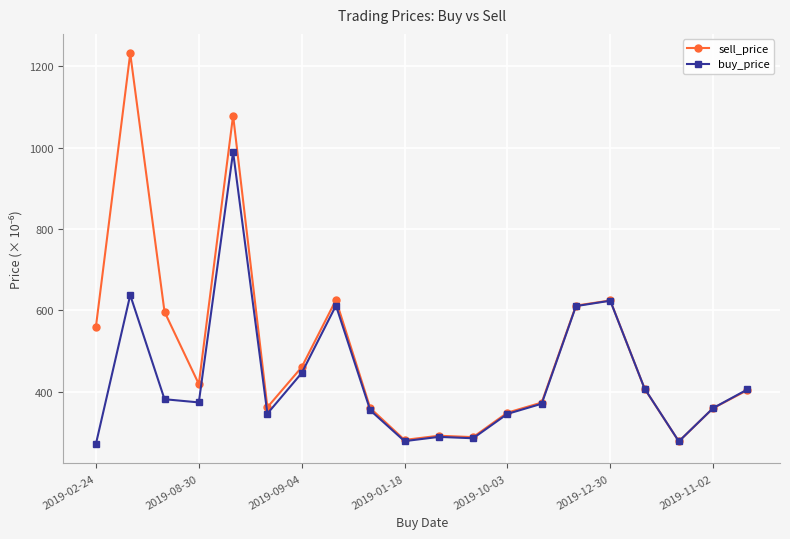

Which series has the largest total across all categories?

sell_price